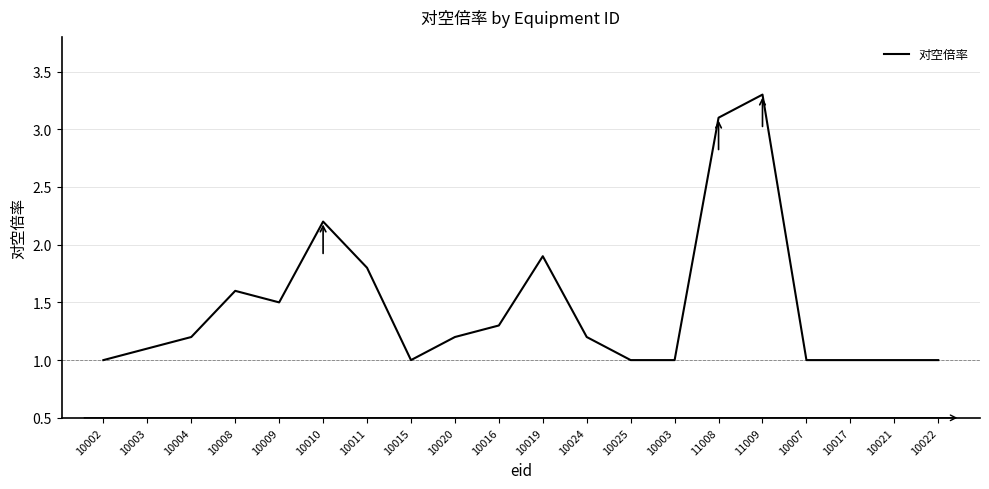

Rank the categories by value from lowest to highest.

10002, 10015, 10025, 10003, 10007, 10017, 10021, 10022, 10003, 10004, 10020, 10024, 10016, 10009, 10008, 10011, 10019, 10010, 11008, 11009